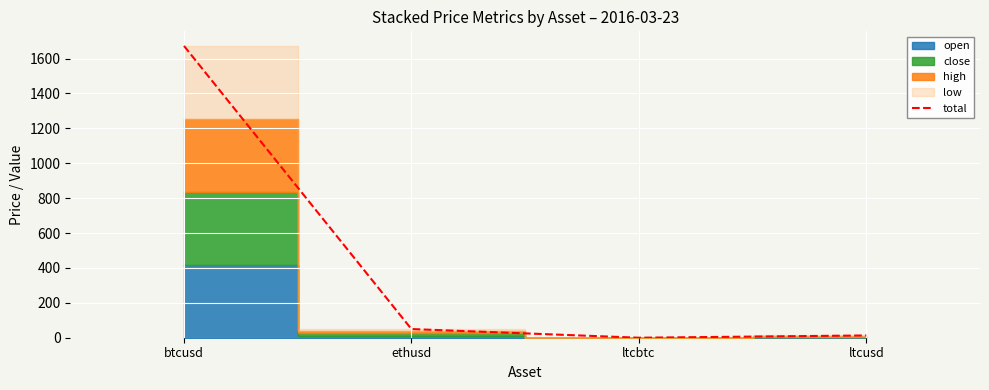

How many lines are shown in the chart?

1